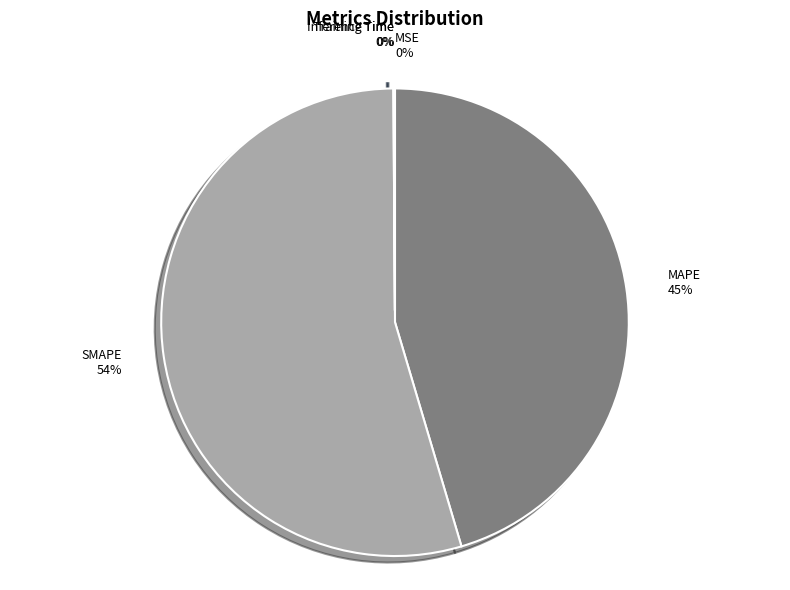

What percentage is the MAPE slice, to the nearest percent?

45%